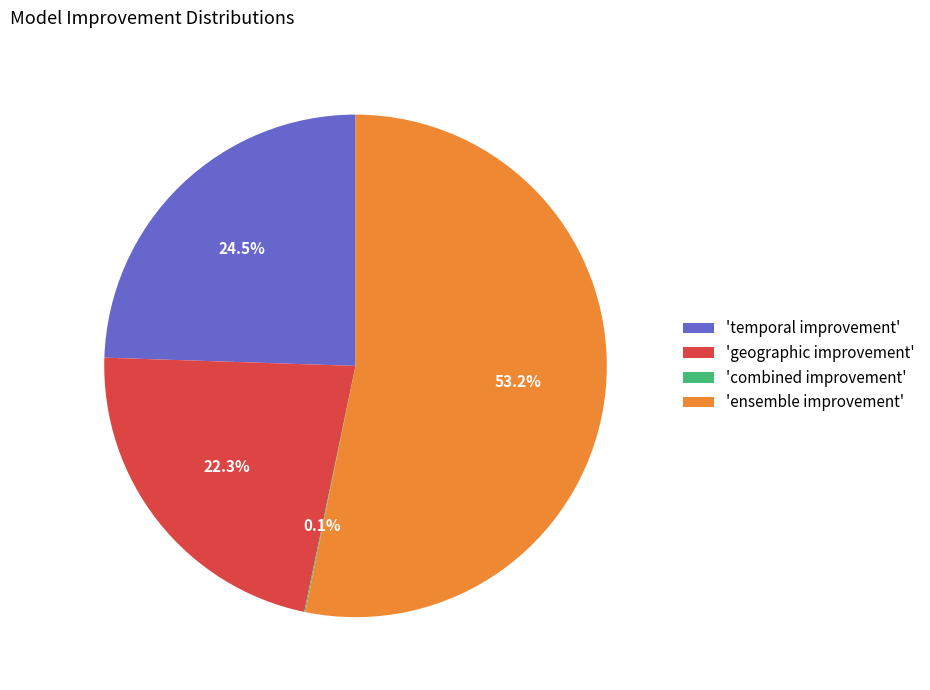

What is the largest slice in the pie chart?

'ensemble improvement'